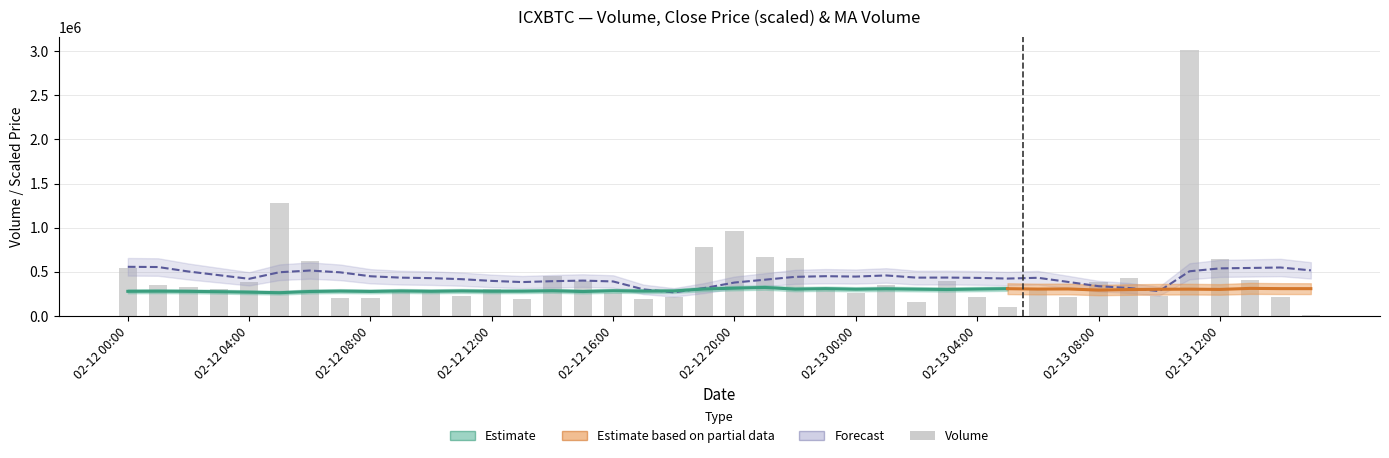

What is the sum of the volume values at 32 and ma_volume?

729802.0